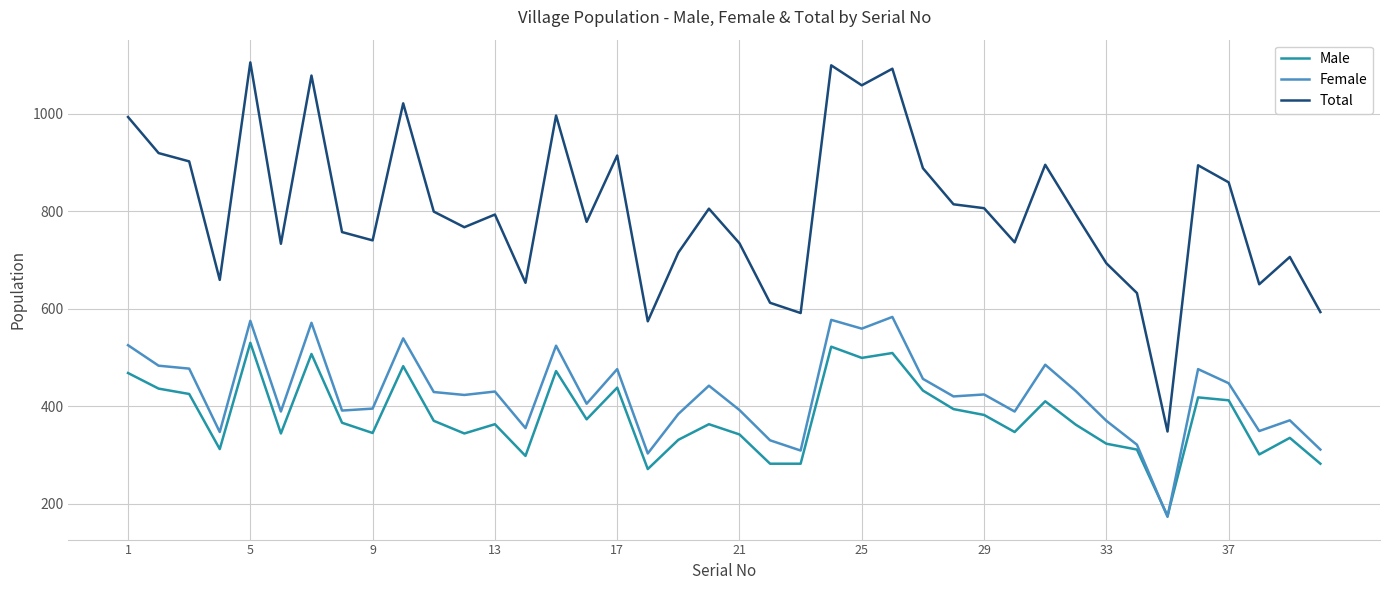

What is the maximum value shown in the chart?

1105